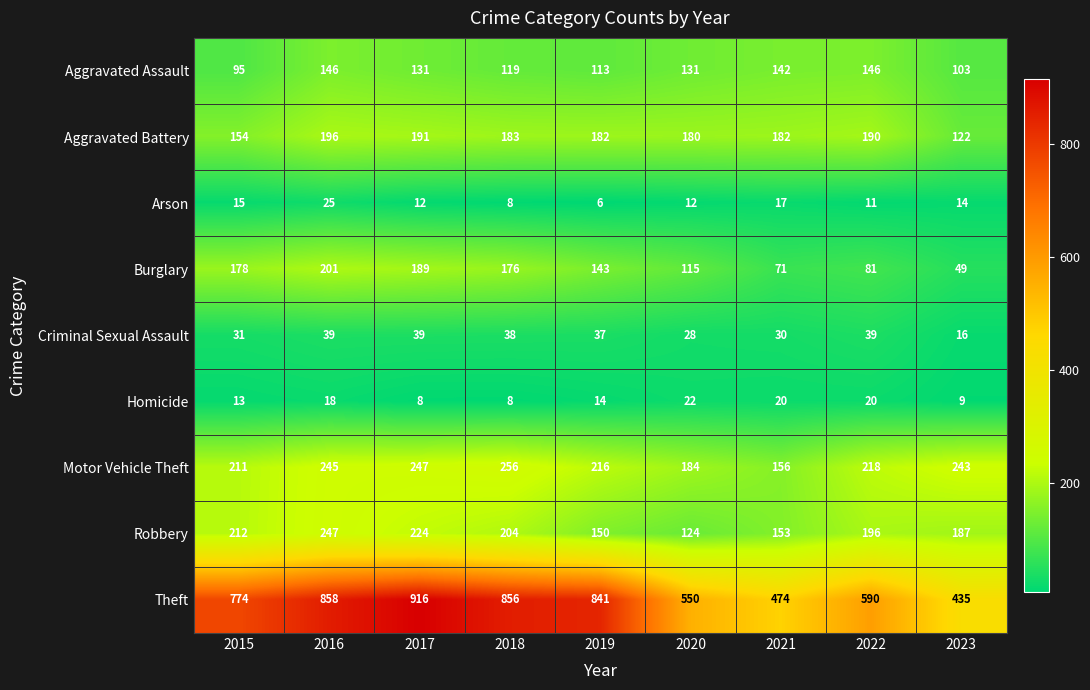

The Motor Vehicle Theft series shows 337 at 2022. True or false?

False